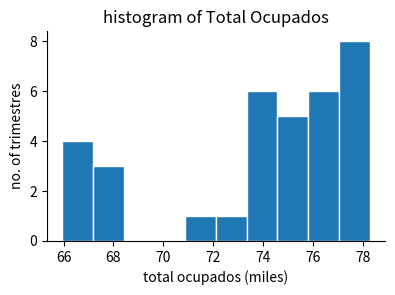

Reading left to right, list every bar in this chart as the range it spans on the x-axis followed by its height. Neither the bar edges nor the heights are printed on the chart, so give them approximately, as read against the axes.

66.0 to 67.2: 4
67.2 to 68.4: 3
68.4 to 69.6: 0
69.6 to 70.8: 0
70.8 to 72.2: 1
72.2 to 73.4: 1
73.4 to 74.6: 6
74.6 to 75.8: 5
75.8 to 77.0: 6
77.0 to 78.2: 8